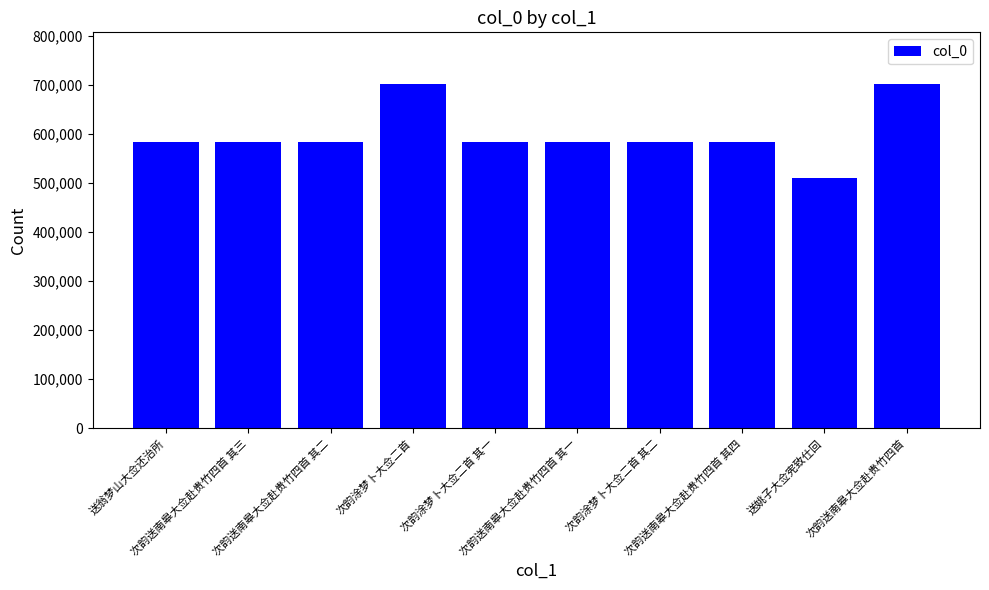

What is the difference between the maximum and minimum values?

192498